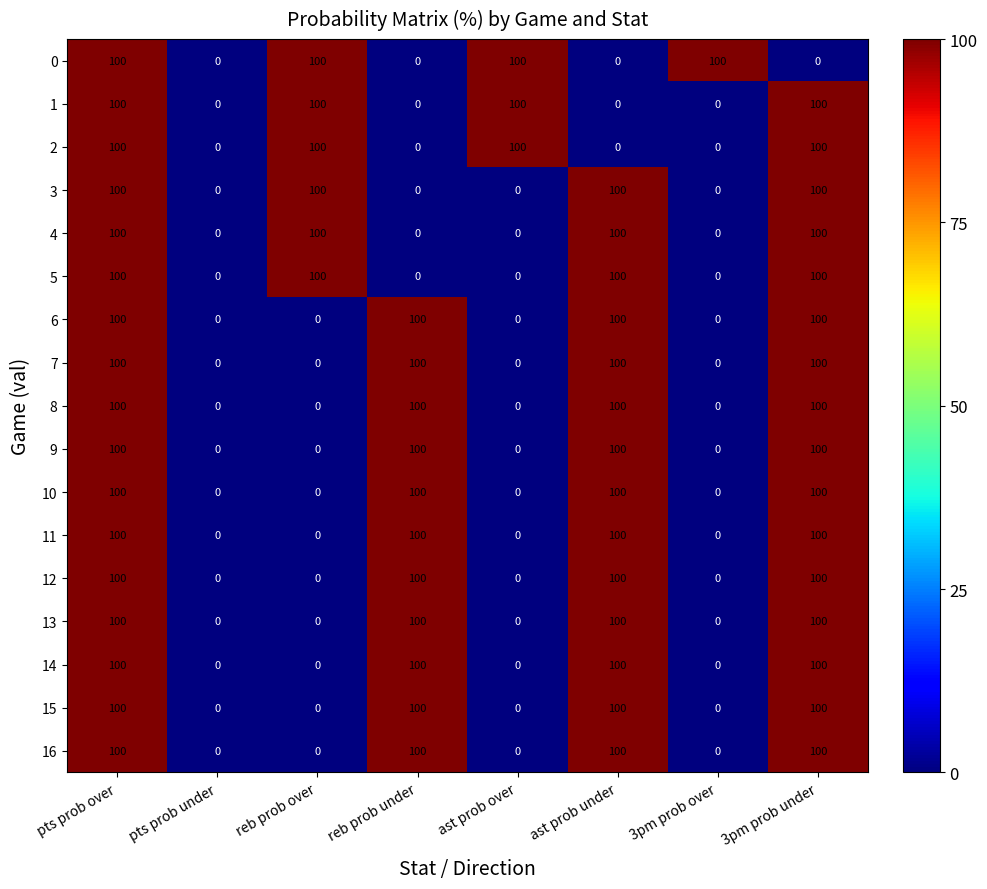

What is the maximum value shown in the chart?

100